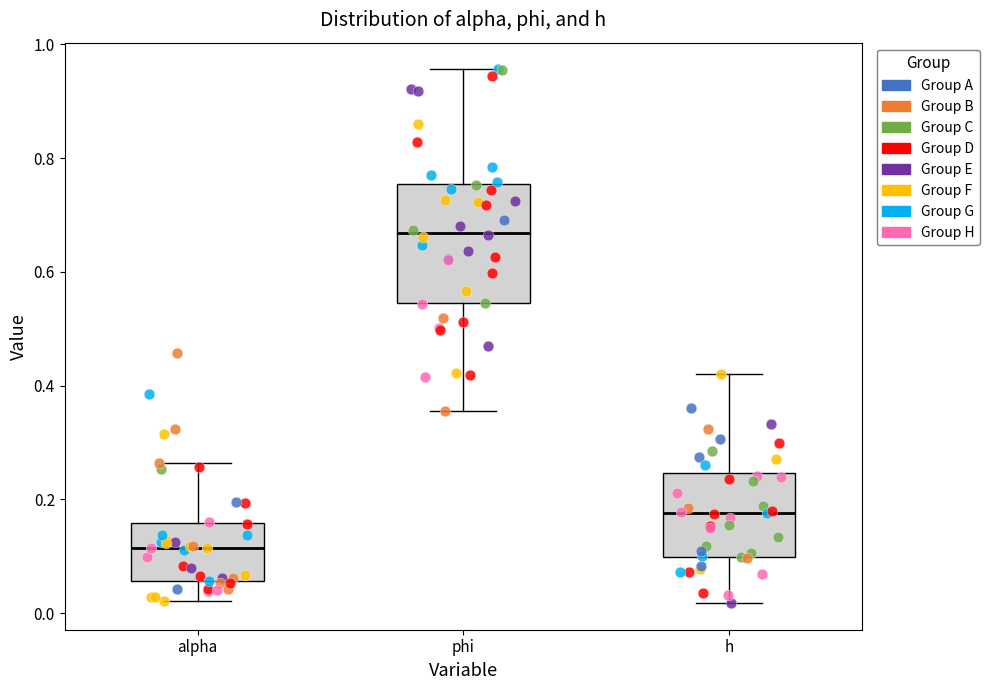

Where does the lower whisker of the box for phi end on the y-axis? The values are not printed on the chart, so give them approximately, as read against the axis.

0.36